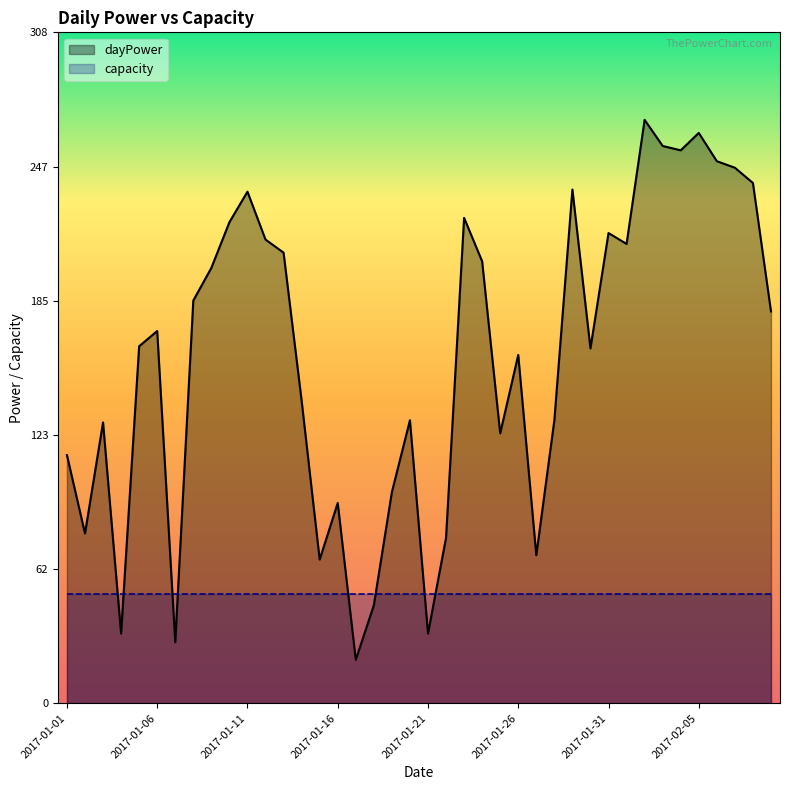

What is the average value of the dayPower series?

159